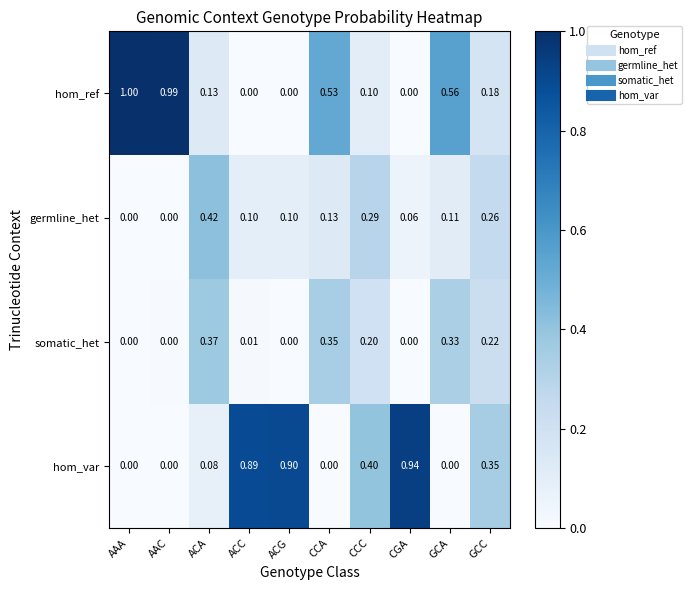

Which label corresponds to the largest value in the chart?

AAA